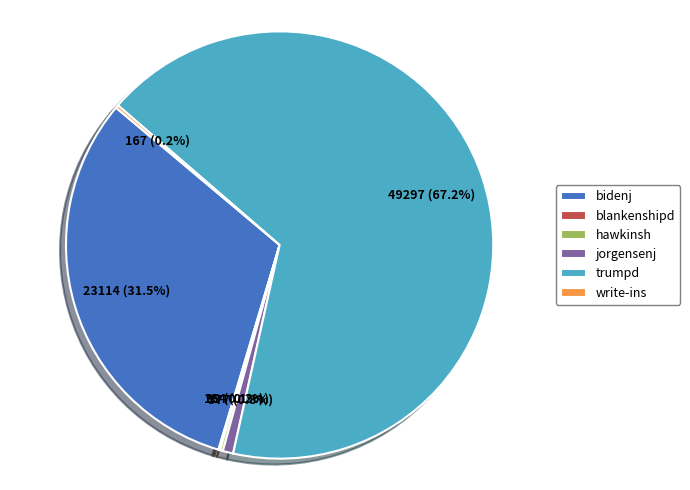

Approximately how many times larger is the value at bidenj compared to trumpd?

0.5